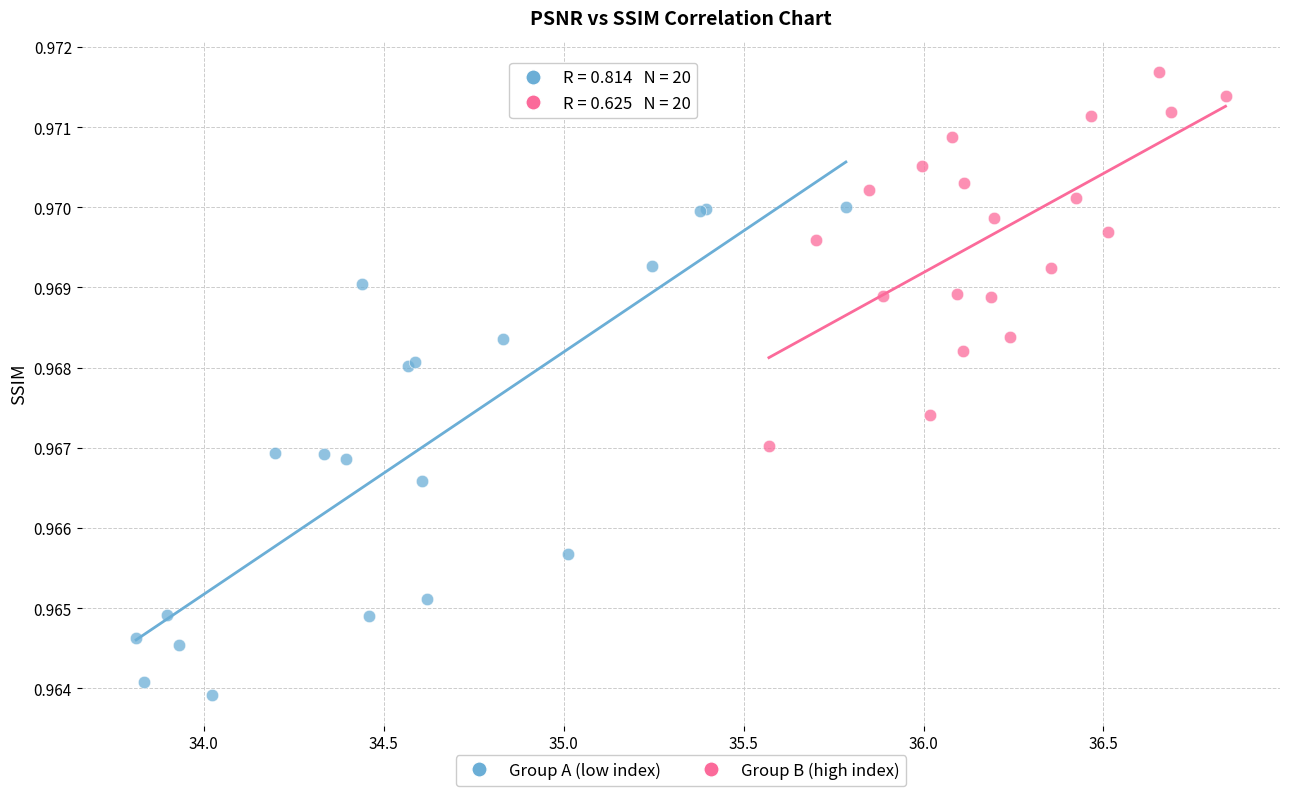

Which series has the widest spread of Y values?

Group A (low index)